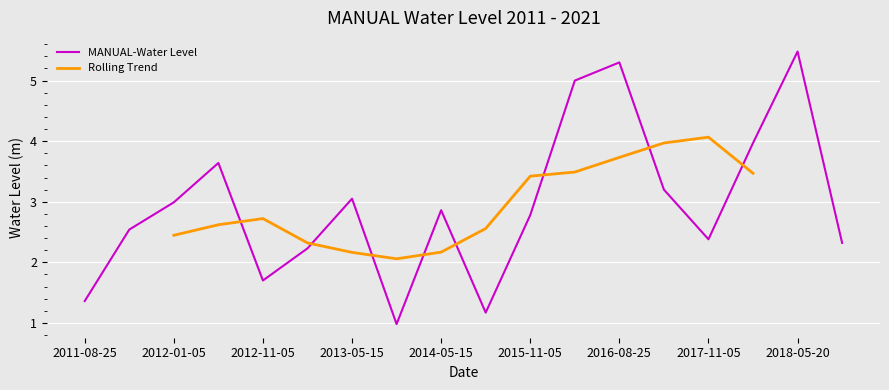

What is the approximate value at 2016-05-15?

5.0